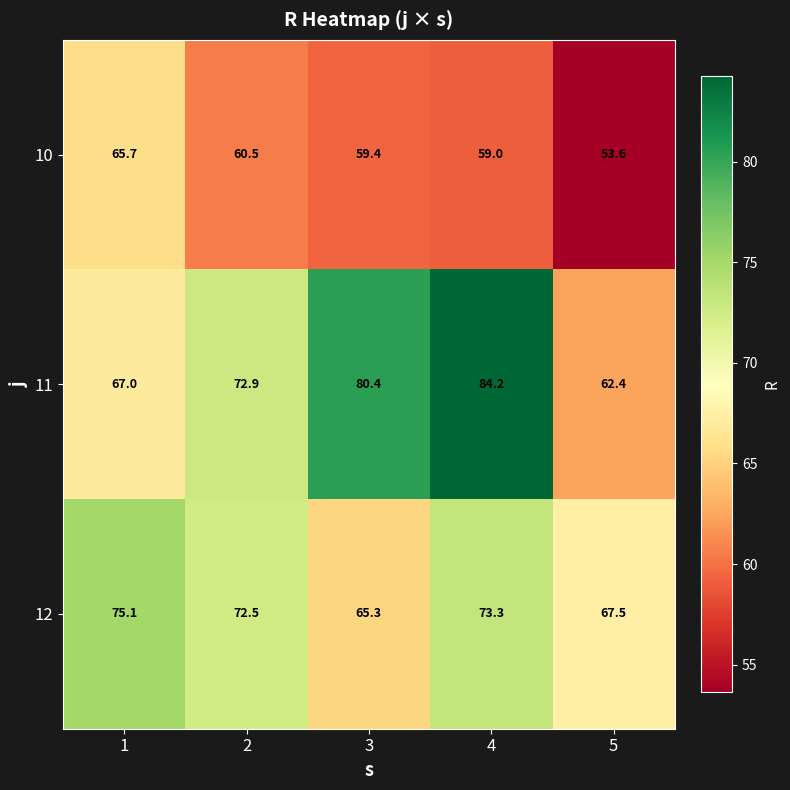

How many categories are shown in the chart?

5